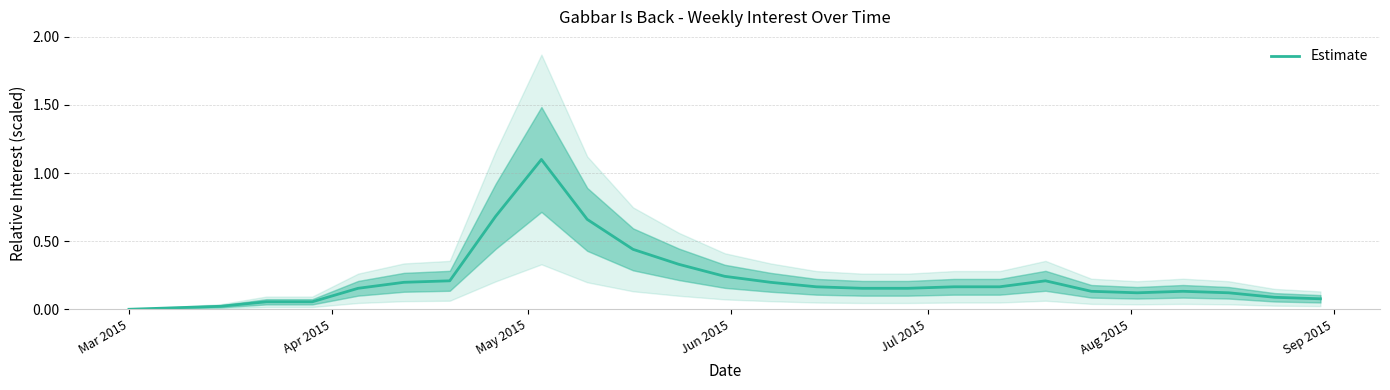

What is the highest value of the Estimate series?

1.1